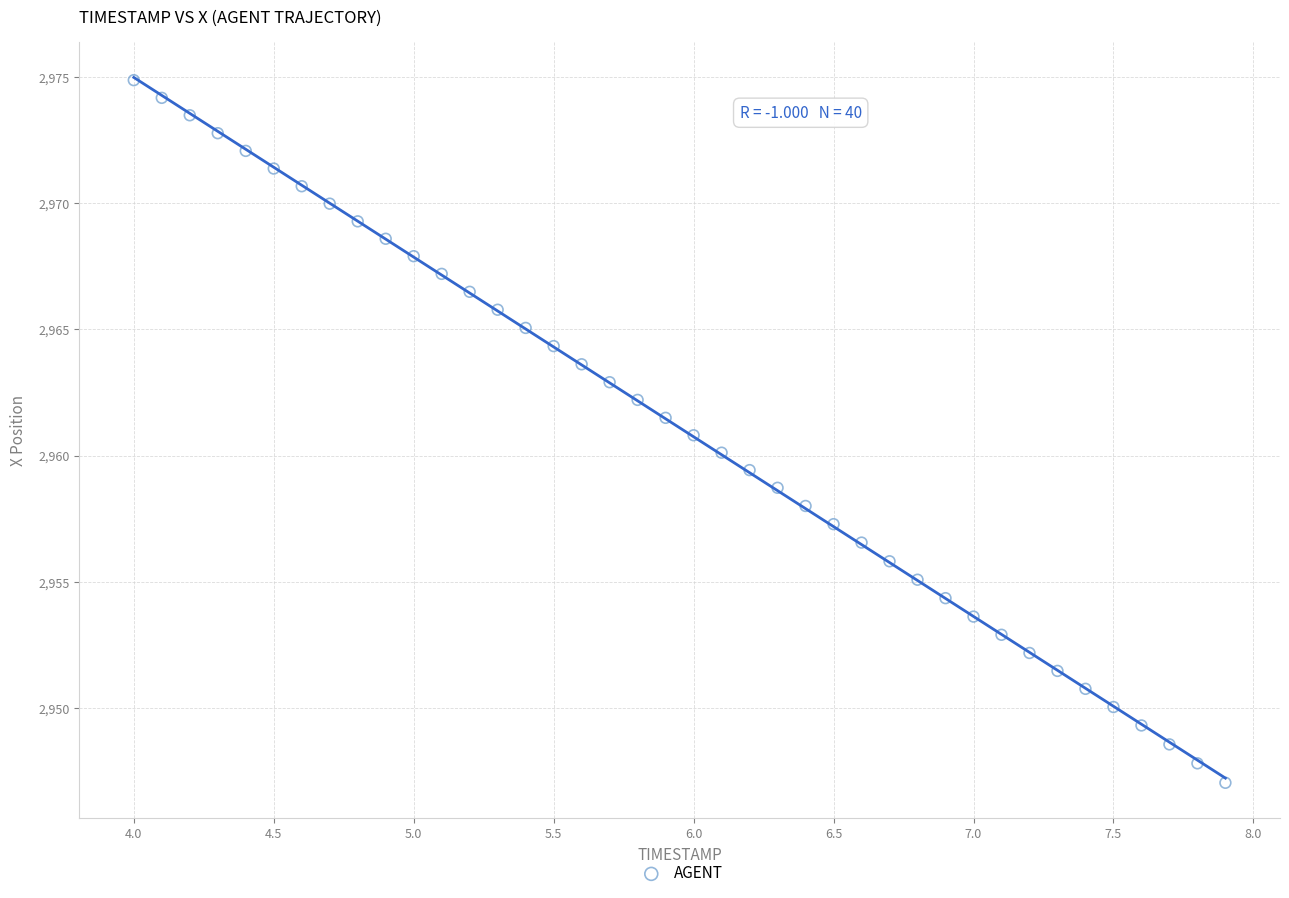

What is the range of Y values (max minus min)?

27.8